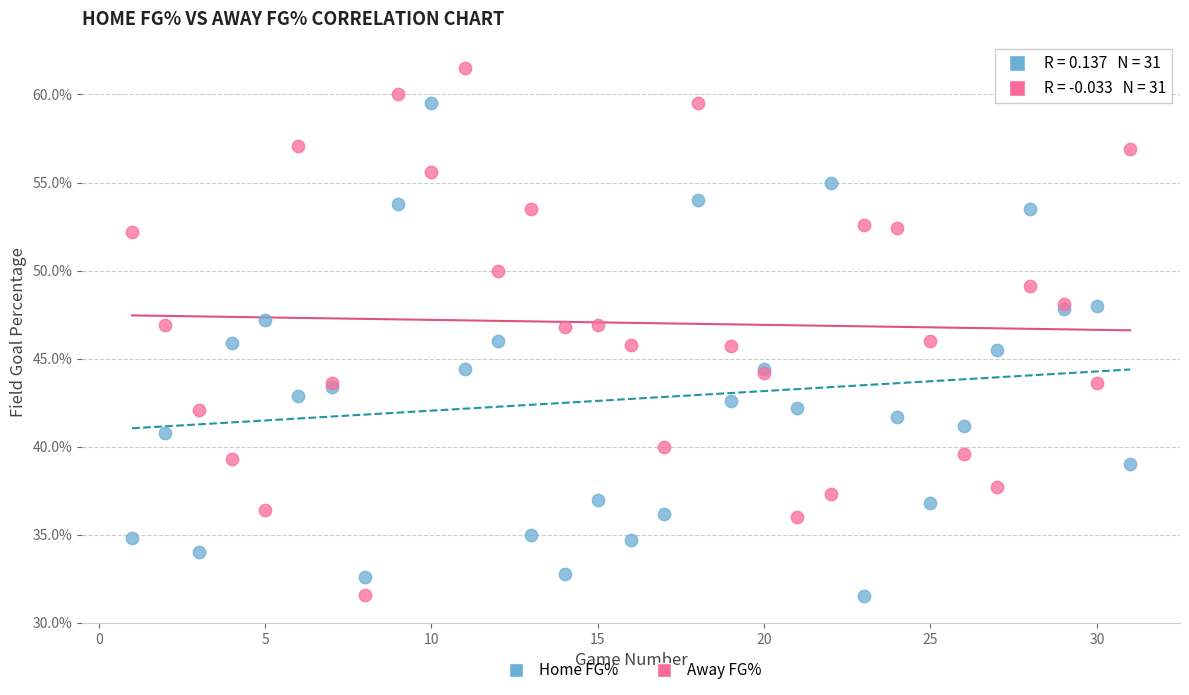

What are all the series names shown in the legend?

Home FG%, Away FG%